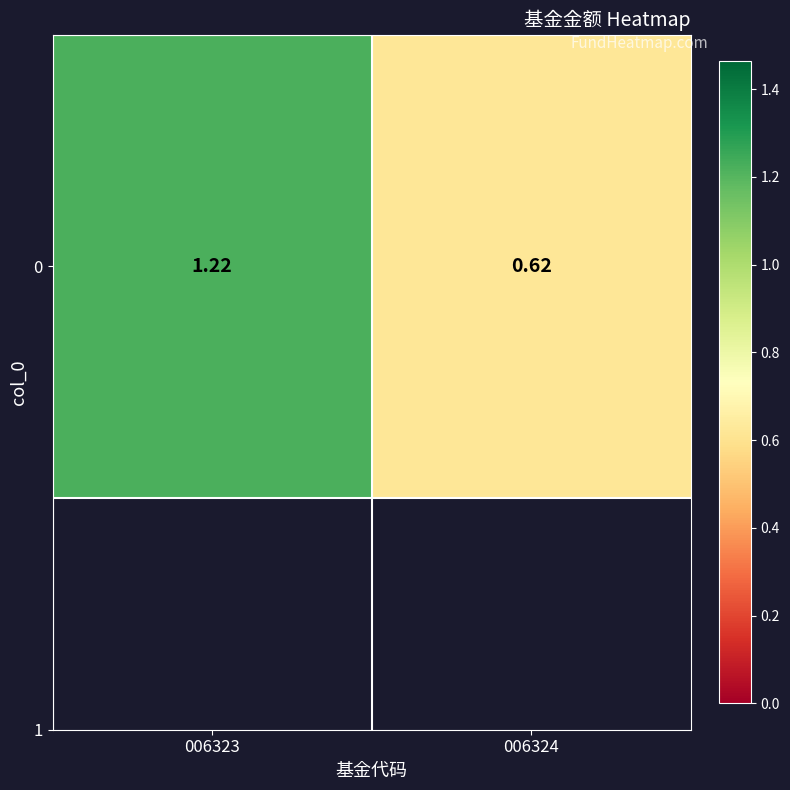

How many data points are less than 1?

1